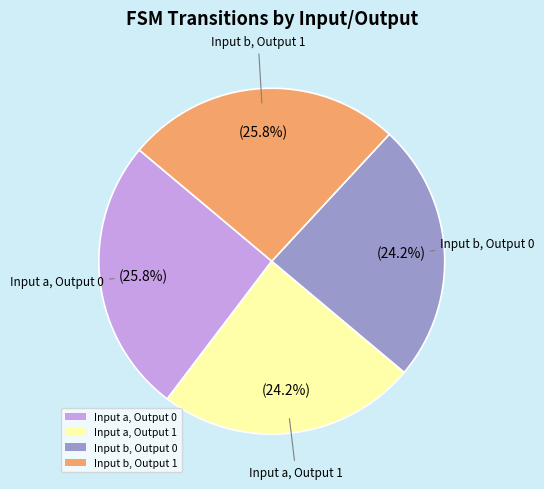

To the nearest percent, what is the difference between the largest and smallest slice percentages?

2%